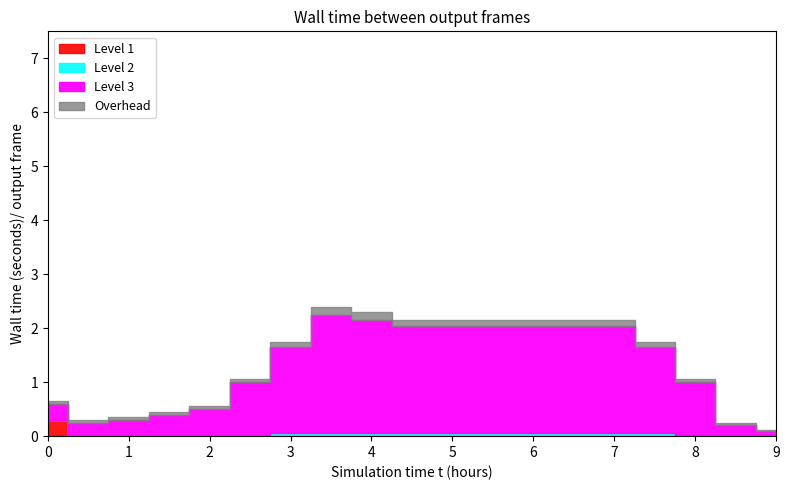

True or false: Level 2 and Overhead intersect in this chart.

False